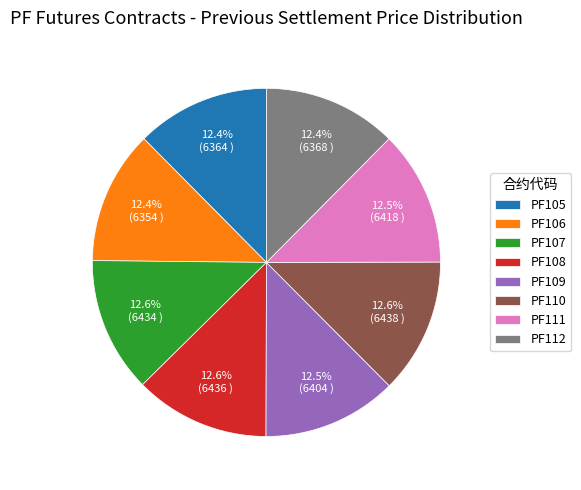

To the nearest percent, what is the average slice percentage?

12%